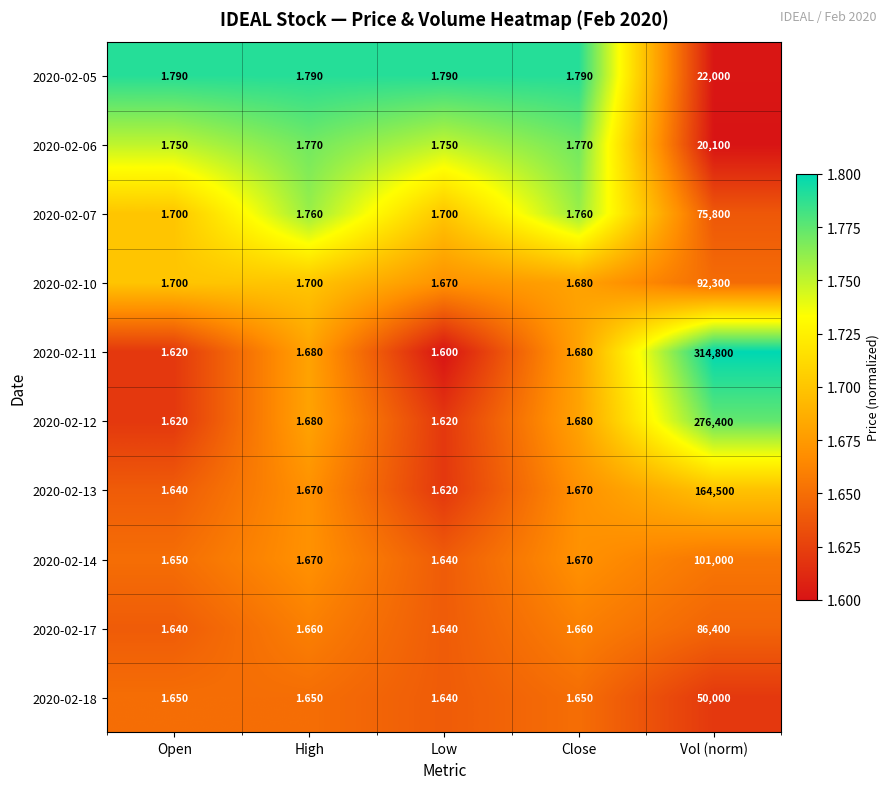

Is the value of 2020-02-10 at High greater than the value of 2020-02-11 at Low?

Yes